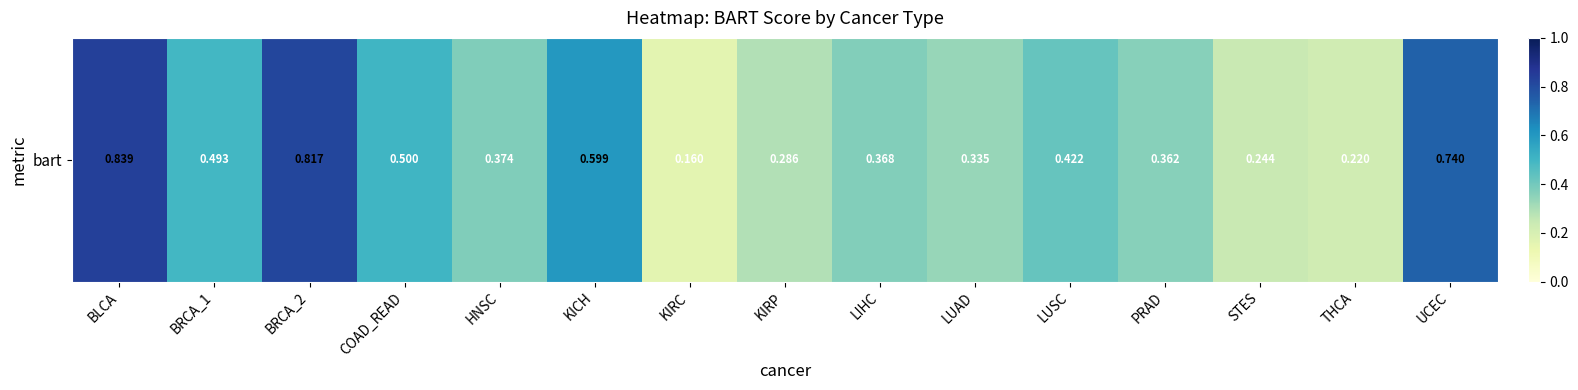

Reading left to right, extract all data points from this chart.

0.8	0.5	0.8	0.5	0.4	0.6	0.2	0.3	0.4	0.3	0.4	0.4	0.2	0.2	0.7